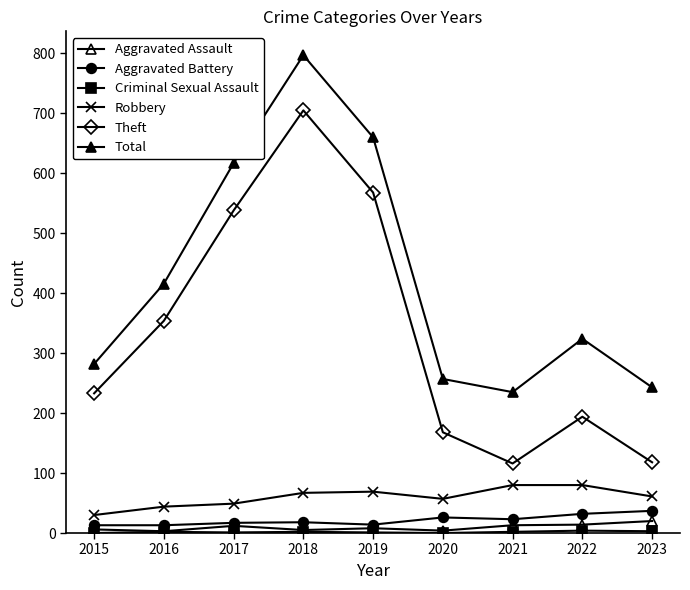

Which series has the largest range (max minus min)?

Theft